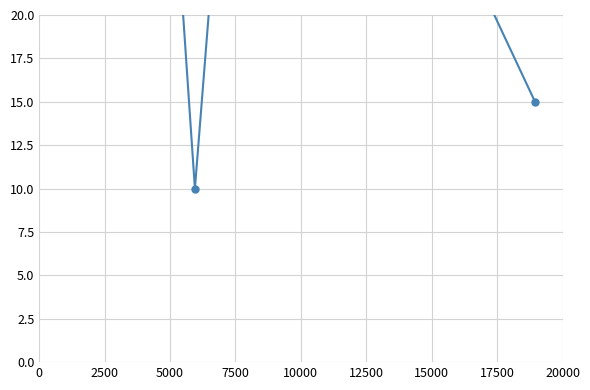

Is this an area chart (filled region under the line)?

No